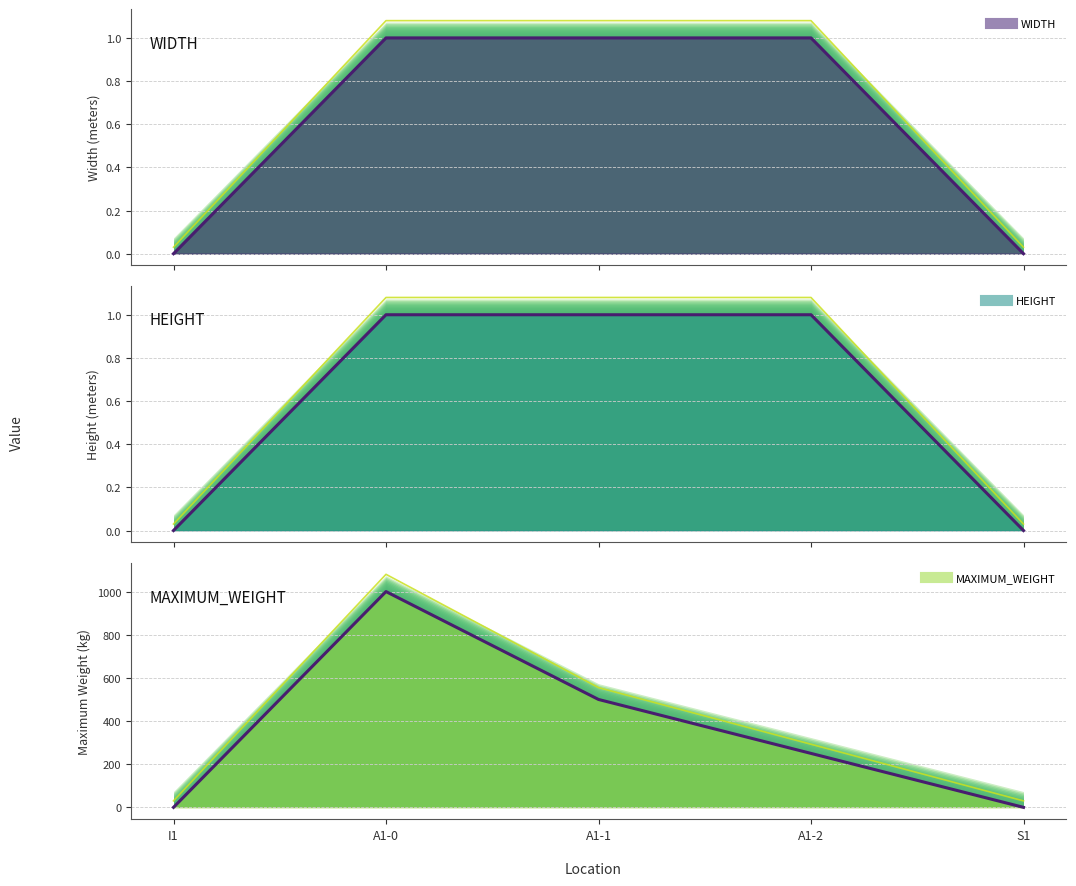

True or false: HEIGHT line has more than 2 points higher than both neighbors.

False